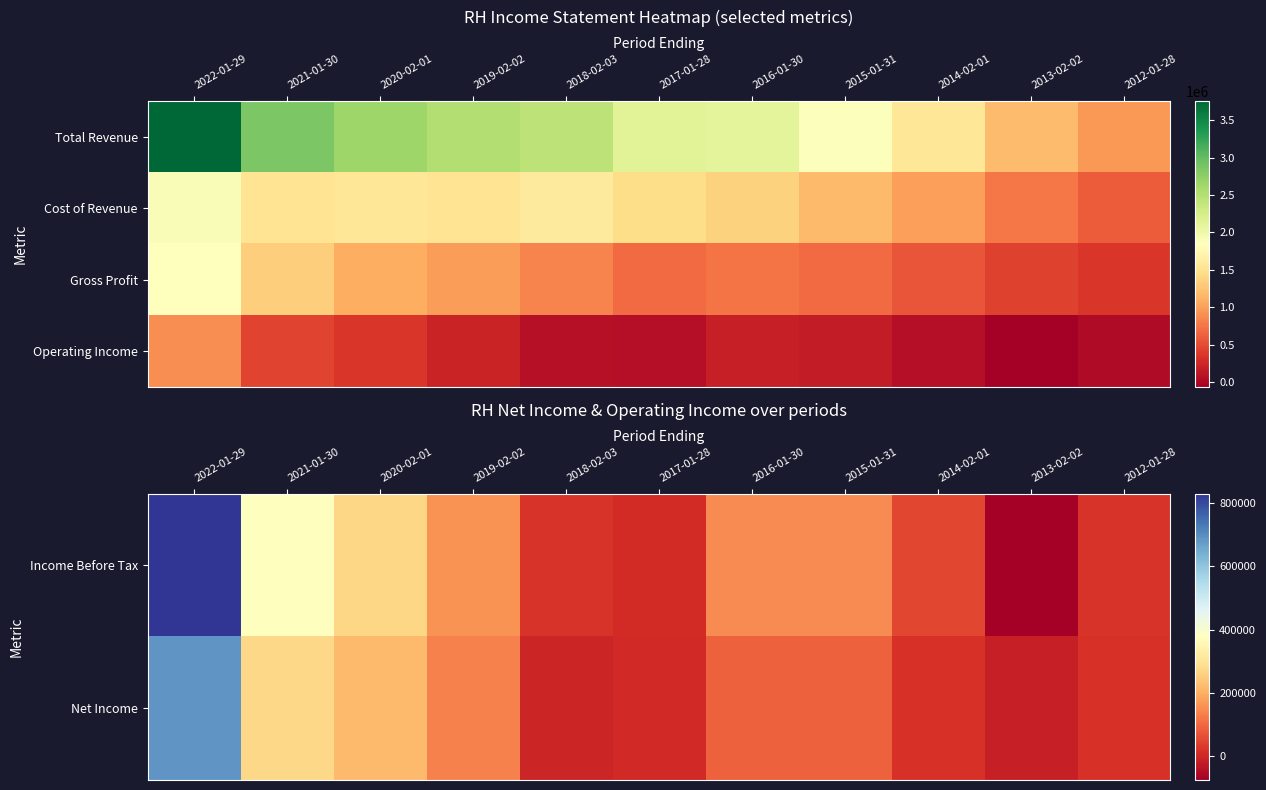

What is the maximum value for Operating Income?

898000